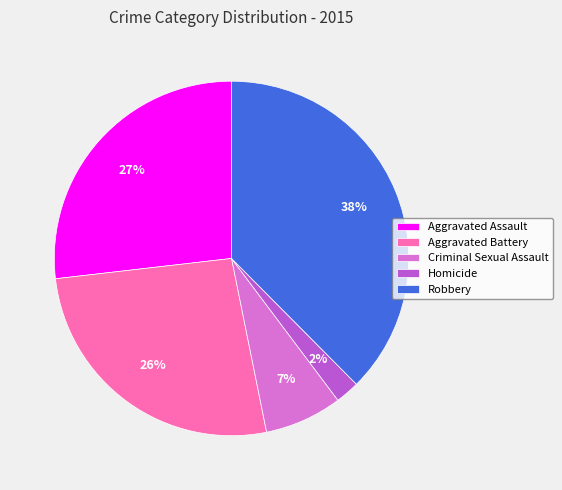

Which slice is the smallest?

Homicide